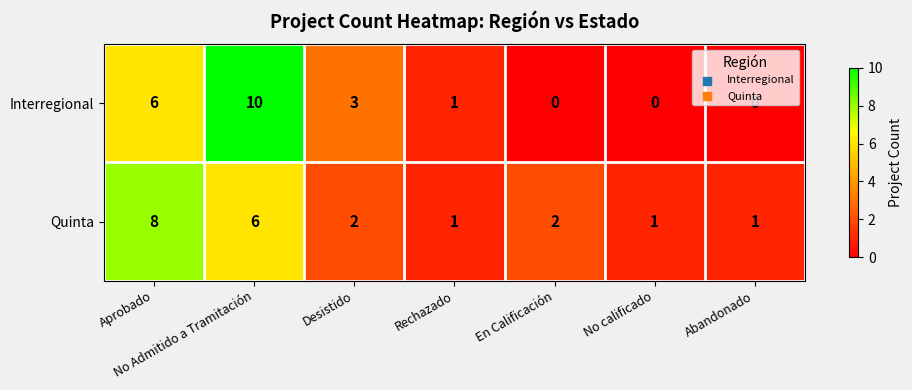

The value of Interregional at Rechazado is 2. True or false?

False